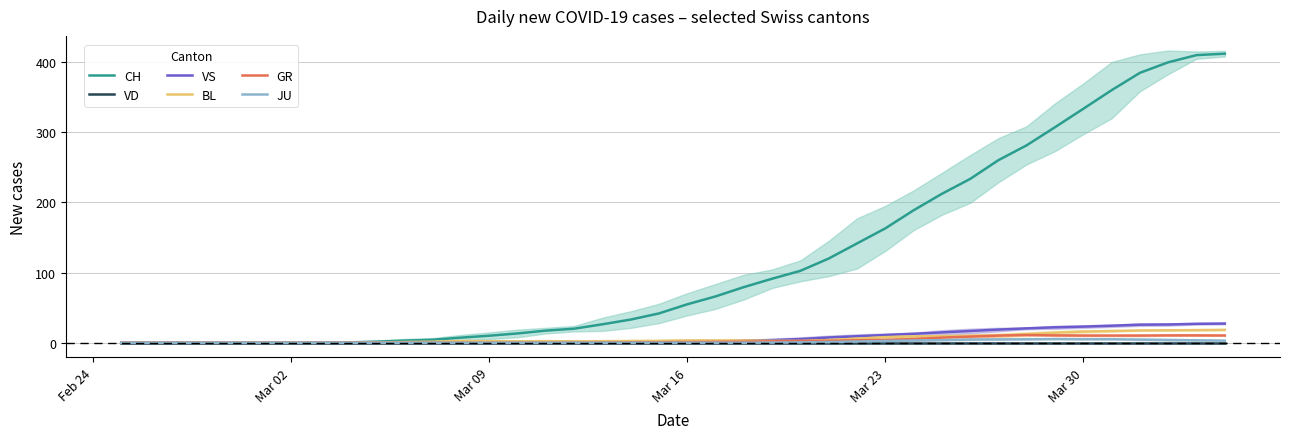

What is the maximum value for BL?

18.3